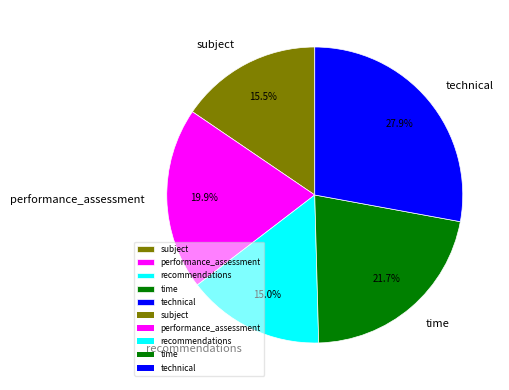

How many segments does this pie chart have?

5